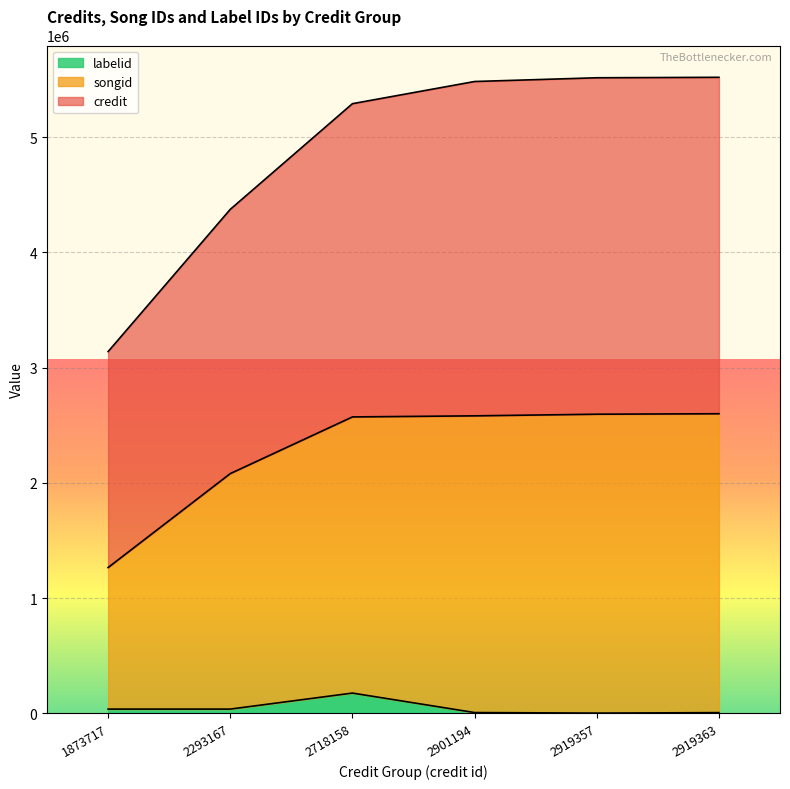

What is the difference between the maximum and minimum values in the labelid series?

173735